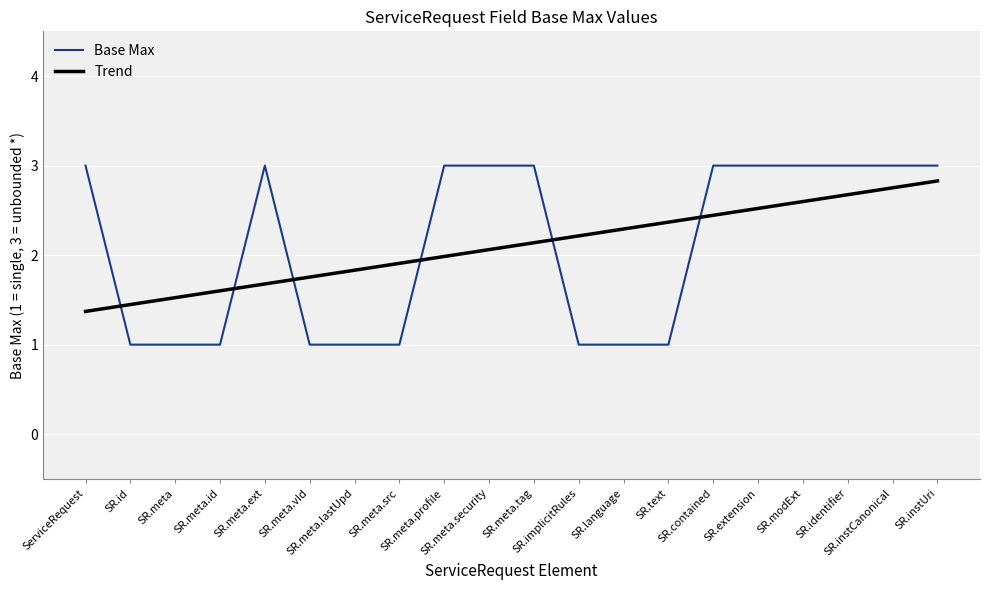

Reading right to left, transcribe all the data shown in this chart.

Base Max: SR.instUri=3.0	SR.instCanonical=3.0	SR.identifier=3.0	SR.modExt=3.0	SR.extension=3.0	SR.contained=3.0	SR.text=1.0	SR.language=1.0	SR.implicitRules=1.0	SR.meta.tag=3.0	SR.meta.security=3.0	SR.meta.profile=3.0	SR.meta.src=1.0	SR.meta.lastUpd=1.0	SR.meta.vId=1.0	SR.meta.ext=3.0	SR.meta.id=1.0	SR.meta=1.0	SR.id=1.0	ServiceRequest=3.0
Trend: SR.instUri=2.8	SR.instCanonical=2.8	SR.identifier=2.7	SR.modExt=2.6	SR.extension=2.5	SR.contained=2.4	SR.text=2.4	SR.language=2.3	SR.implicitRules=2.2	SR.meta.tag=2.1	SR.meta.security=2.1	SR.meta.profile=2.0	SR.meta.src=1.9	SR.meta.lastUpd=1.8	SR.meta.vId=1.8	SR.meta.ext=1.7	SR.meta.id=1.6	SR.meta=1.5	SR.id=1.4	ServiceRequest=1.4